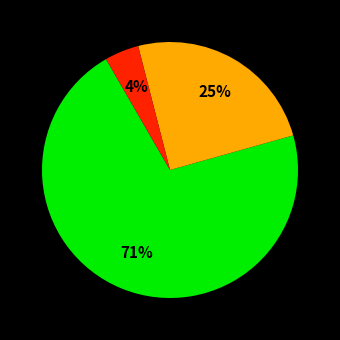

To the nearest percent, what is the difference between the largest and smallest slice percentages?

67%